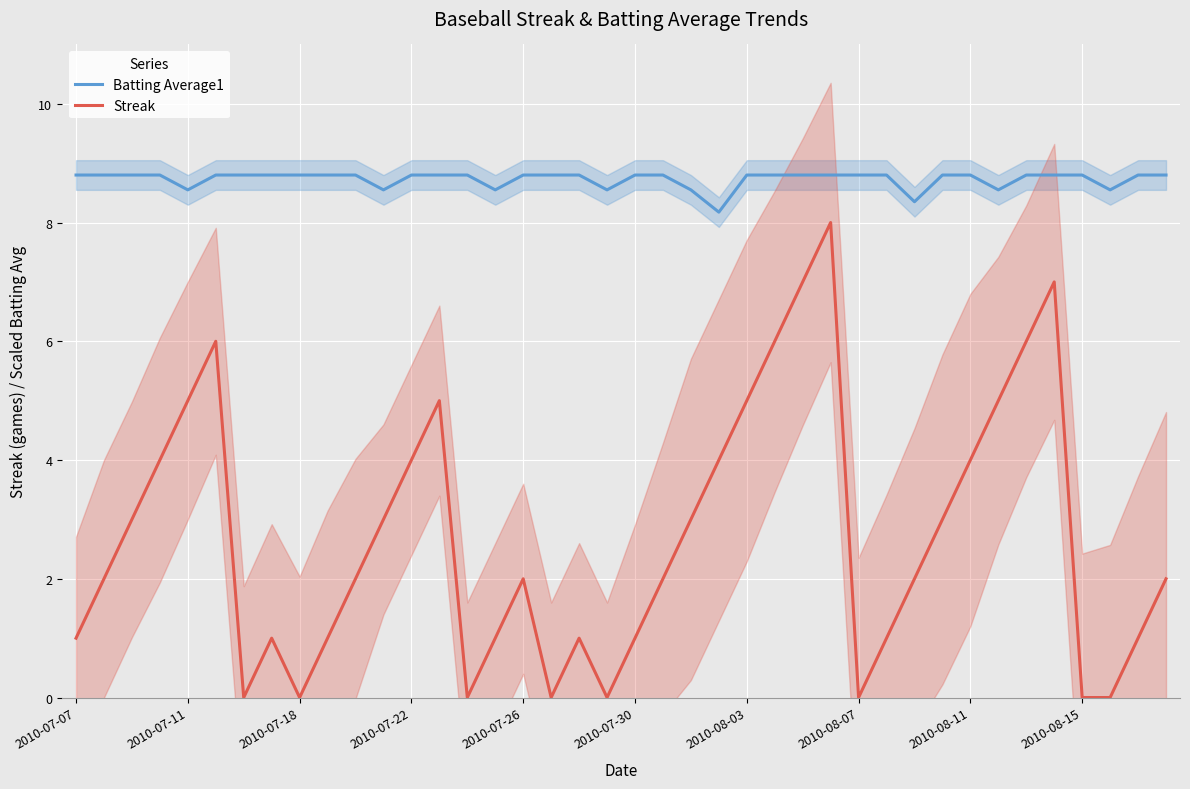

What is the highest value of the Streak series?

8.0